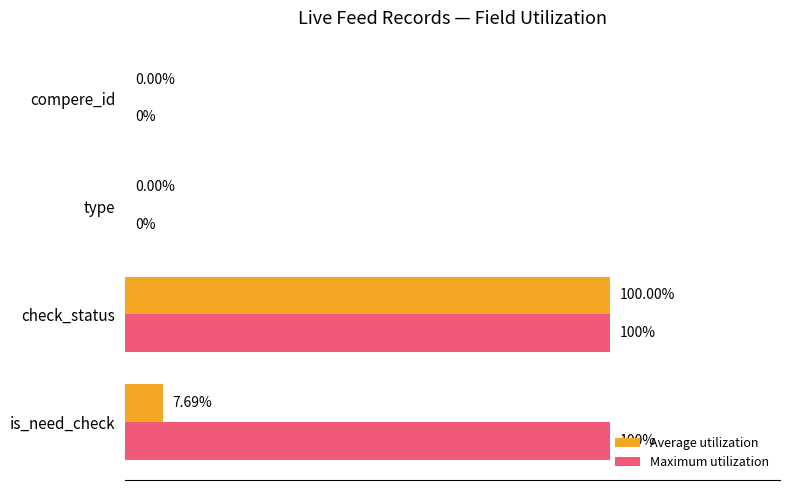

Which series has the largest total across all categories?

Maximum utilization